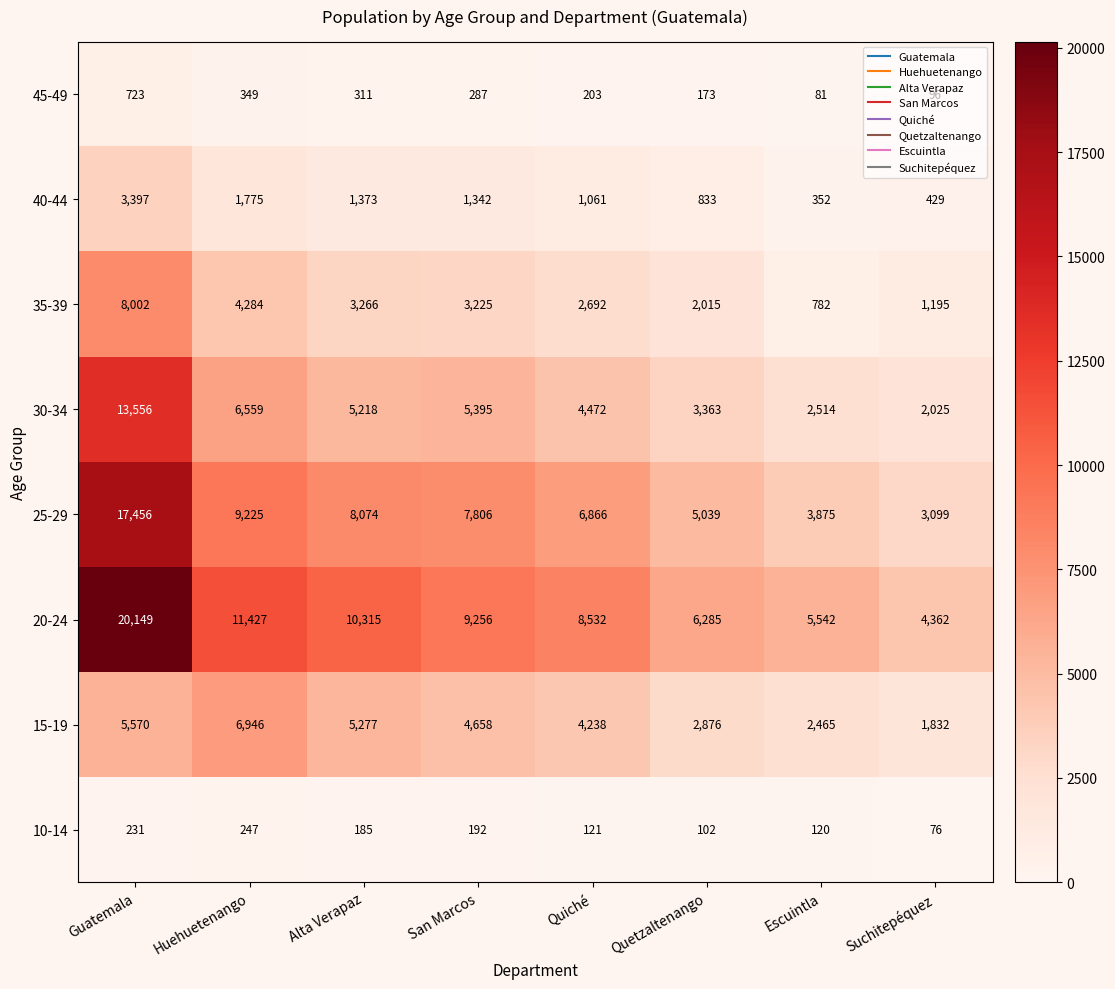

What is the maximum value for 45-49?

723